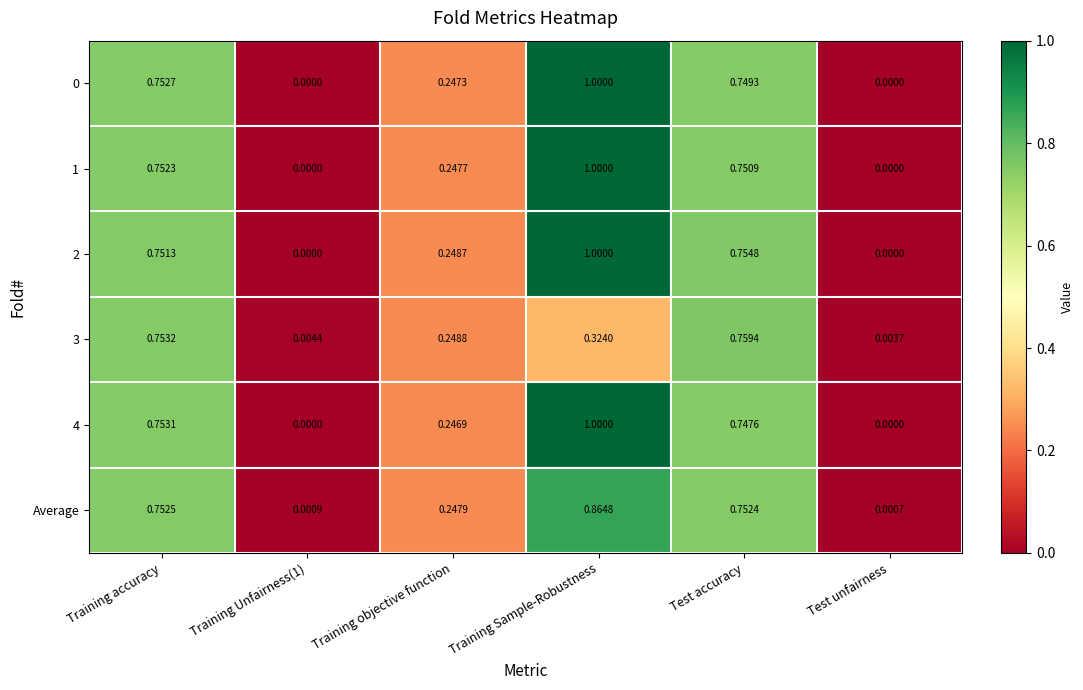

Which category has the highest value in the Average series?

Training Sample-Robustness